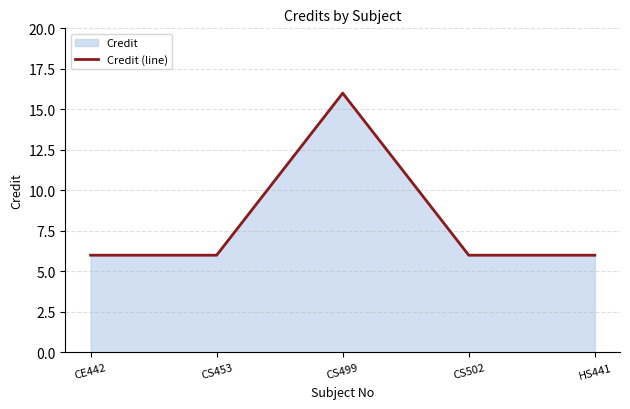

List the labels in order of value, largest first.

CS499, CE442, CS453, CS502, HS441